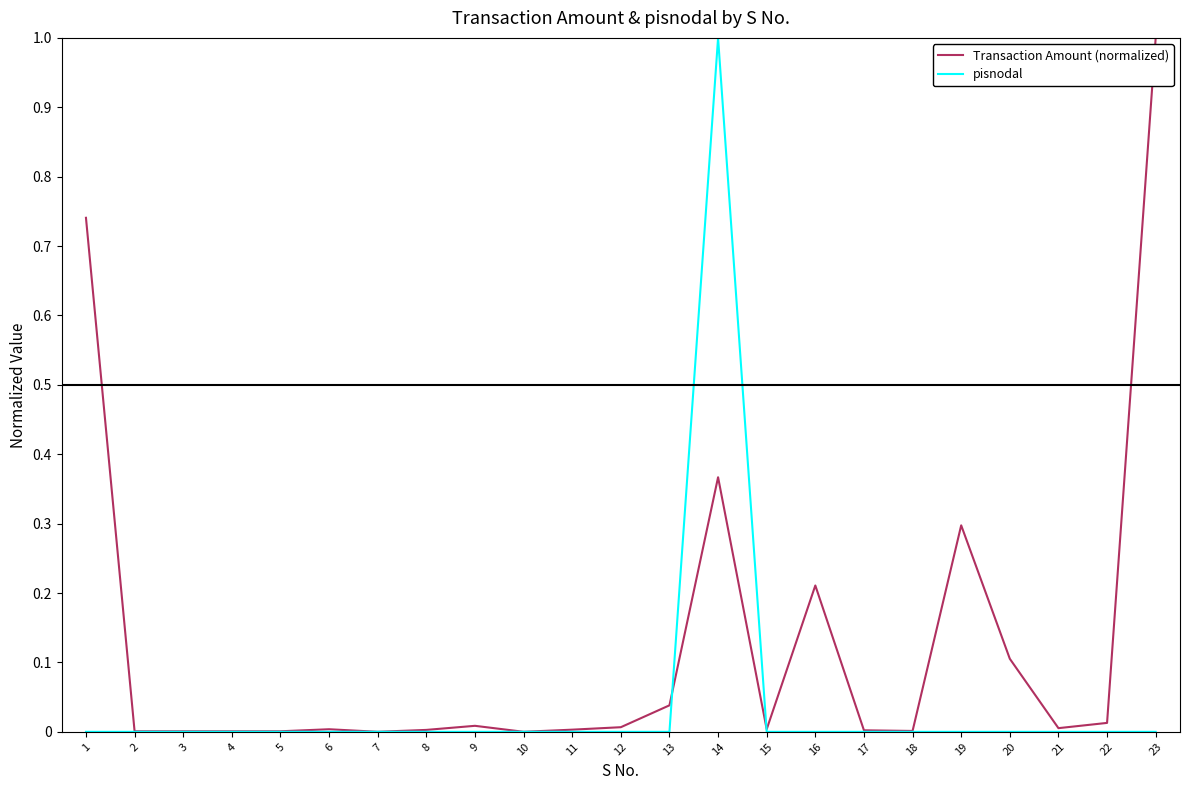

Rank the series at 16 from highest to lowest value.

Transaction Amount (normalized), pisnodal